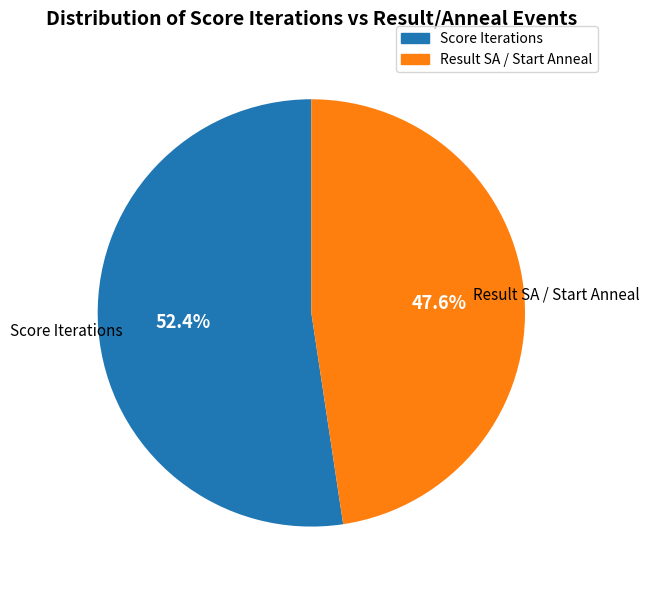

Is there a majority slice in this chart?

Yes